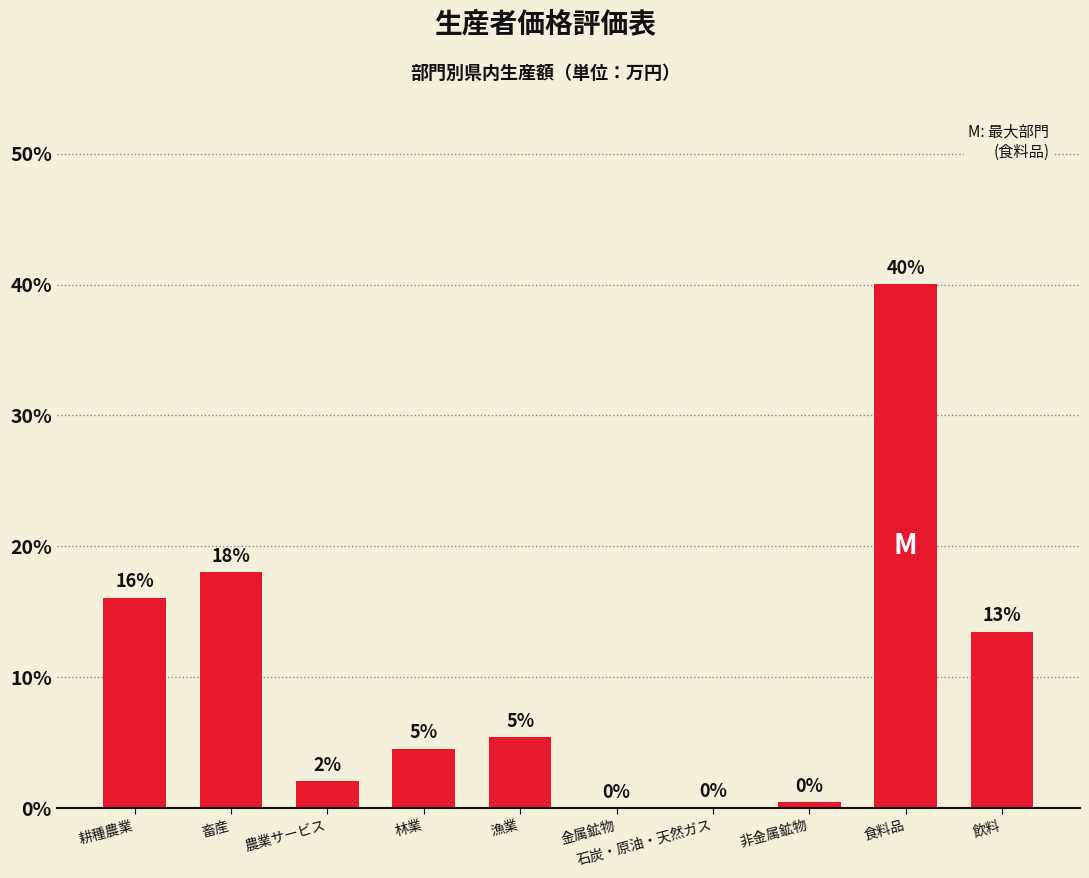

The chart shows a value of 5.4 at 漁業. True or false?

True